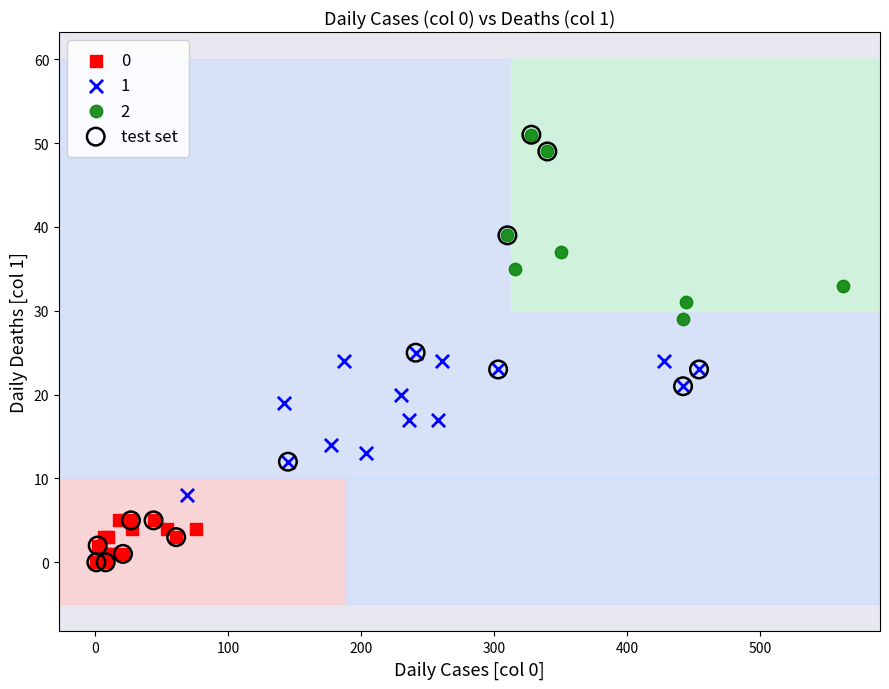

Which series has the largest Y range (max minus min)?

test set